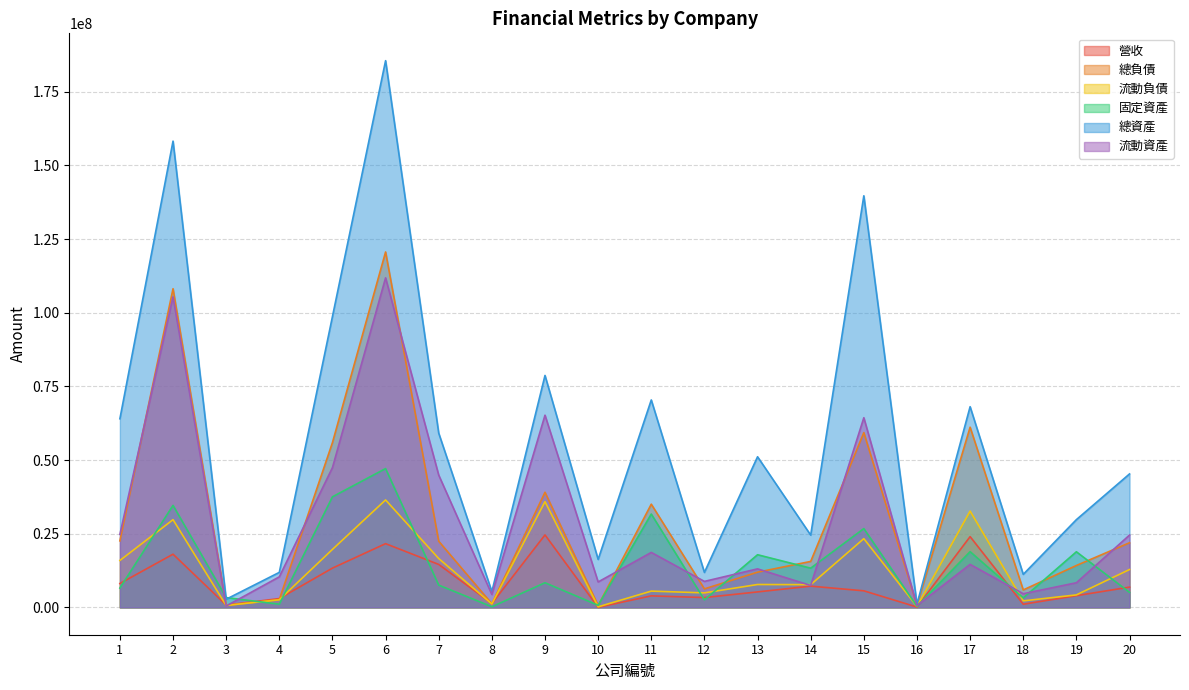

What is the sum of all 固定資產 values?

285730382